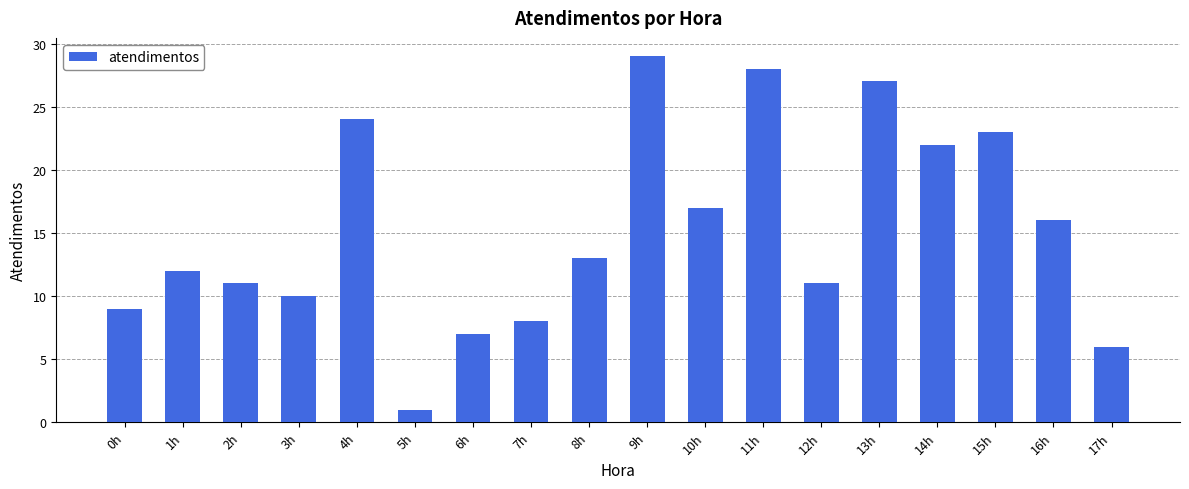

Reading left to right, what are all the values shown in this chart?

0h=9	1h=12	2h=11	3h=10	4h=24	5h=1	6h=7	7h=8	8h=13	9h=29	10h=17	11h=28	12h=11	13h=27	14h=22	15h=23	16h=16	17h=6